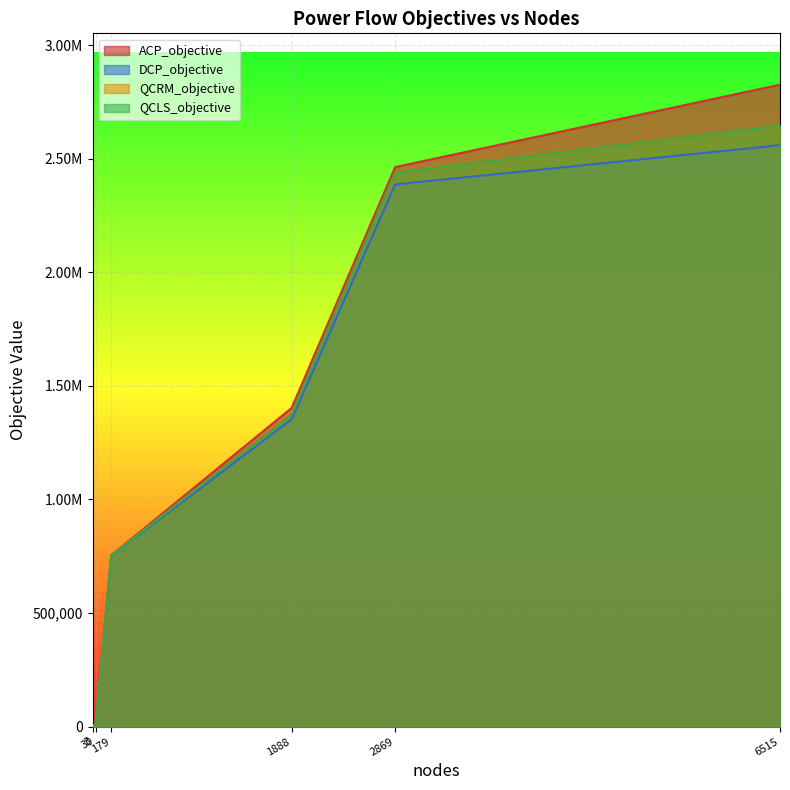

How many data points in ACP_objective are above 1402530?

3